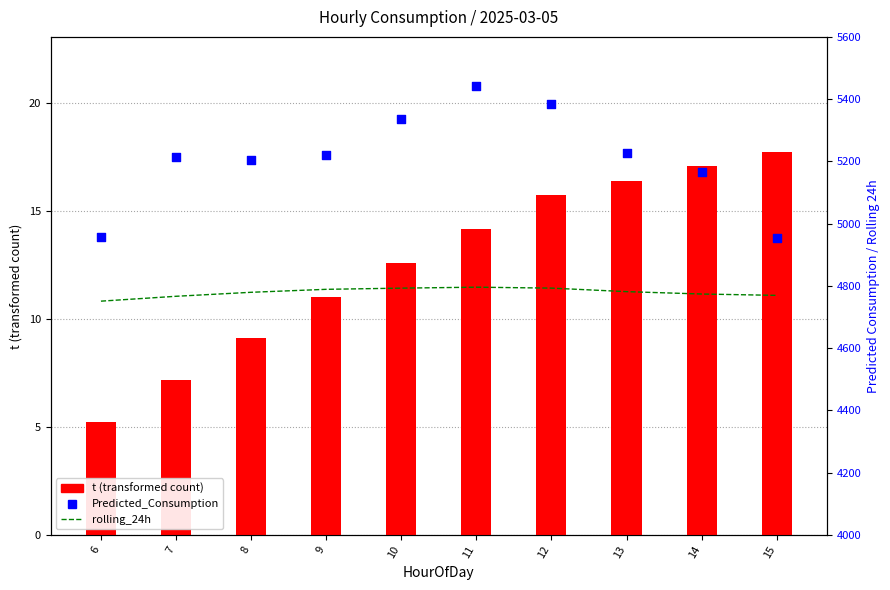

Which series has the largest total across all categories?

Predicted_Consumption